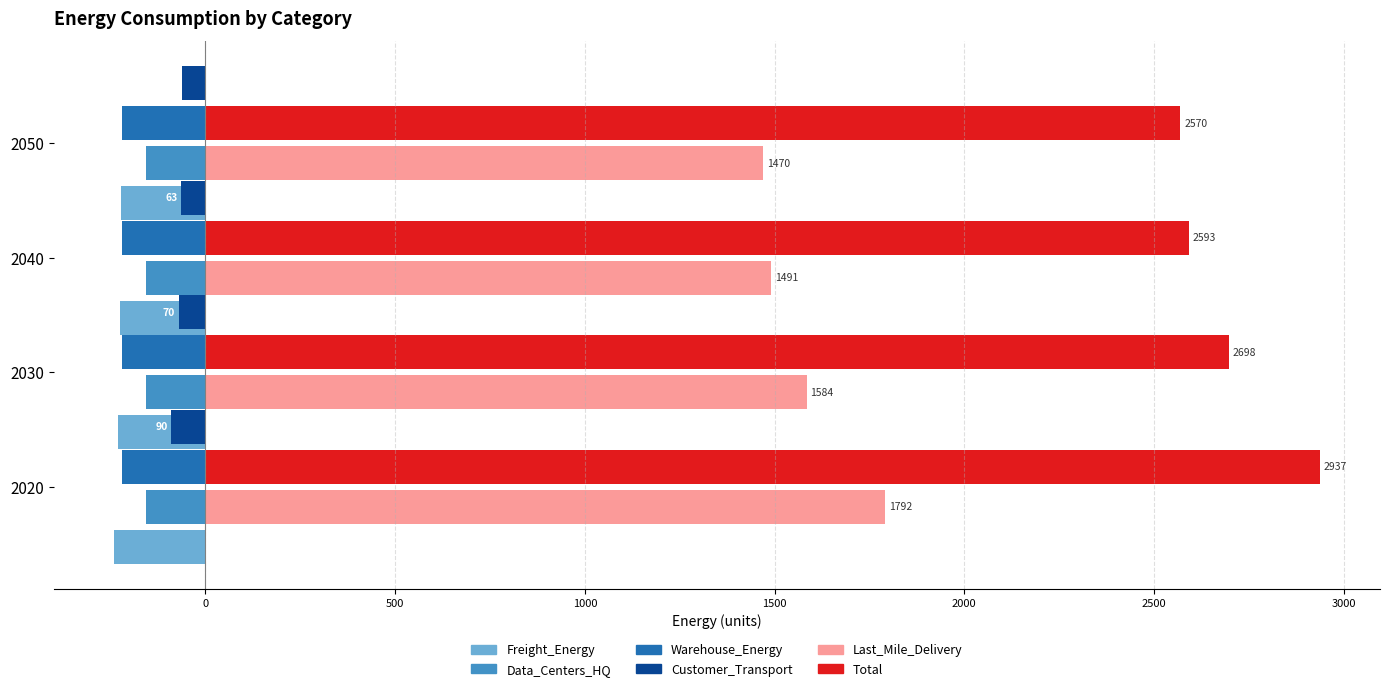

The value of Customer_Transport at 2040 is -100.8. True or false?

False